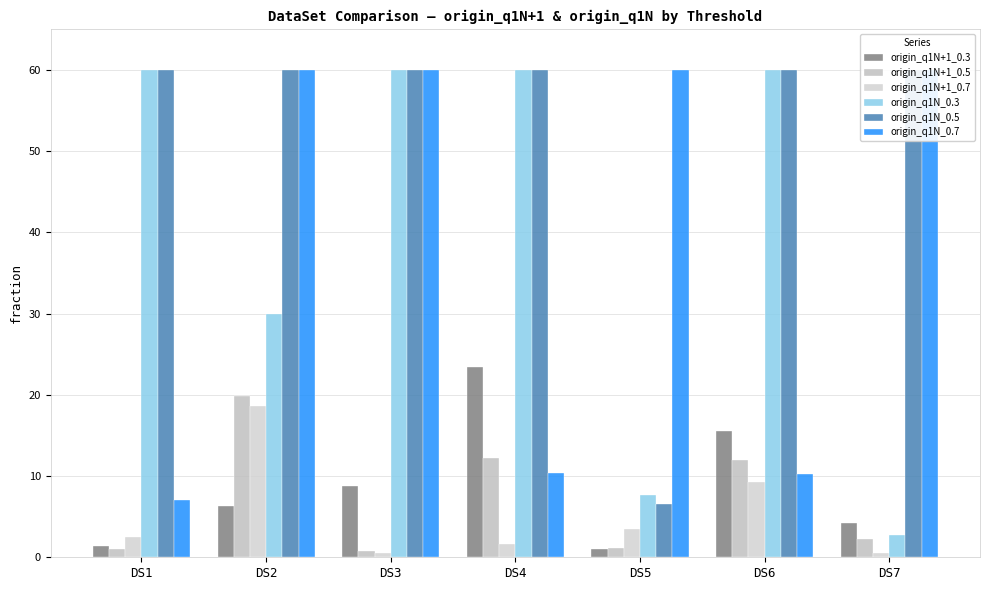

At which label is origin_q1N_0.3 closest to 31?

DS2